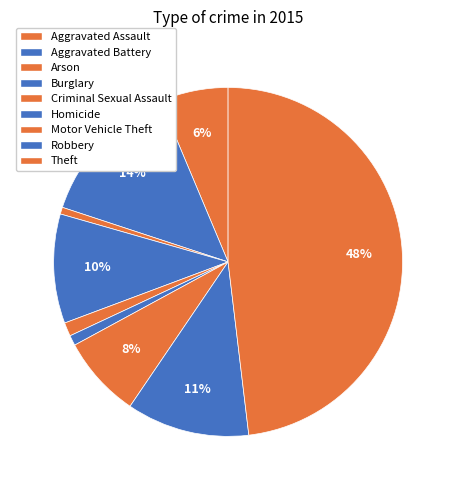

Count the number of slices in the pie.

9